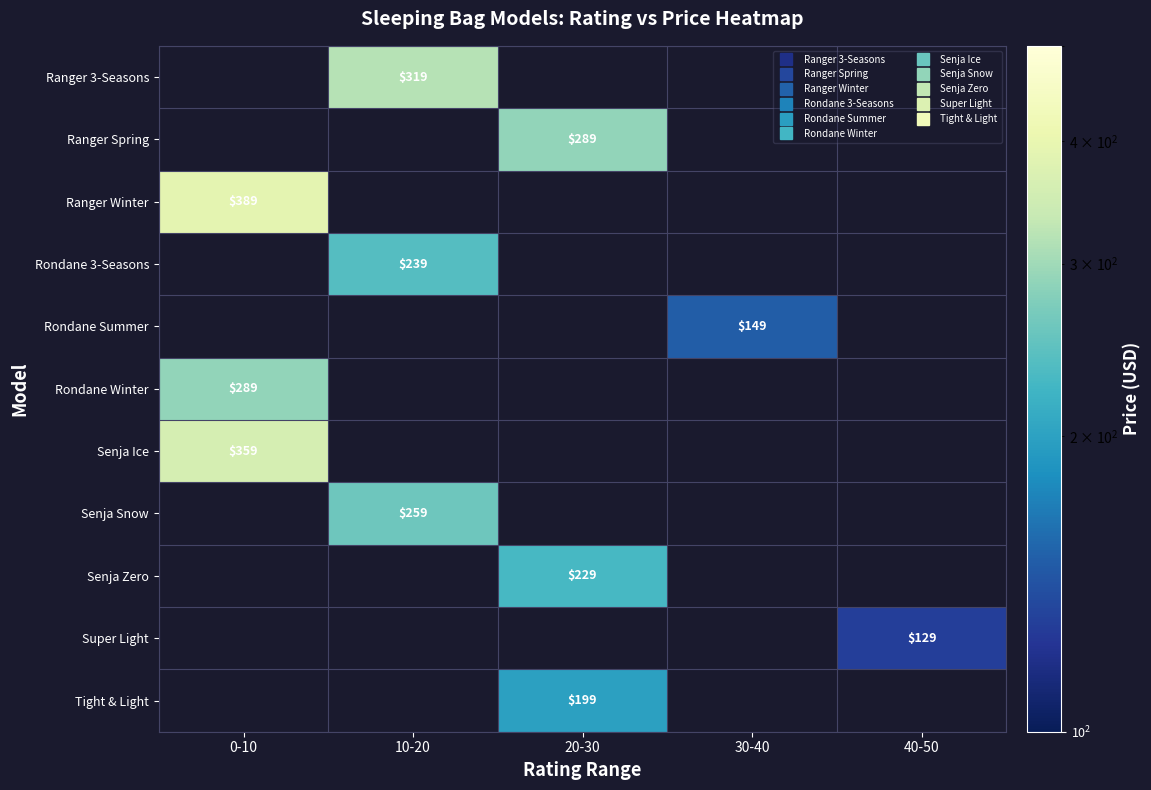

How many values in Tight & Light are above zero?

1